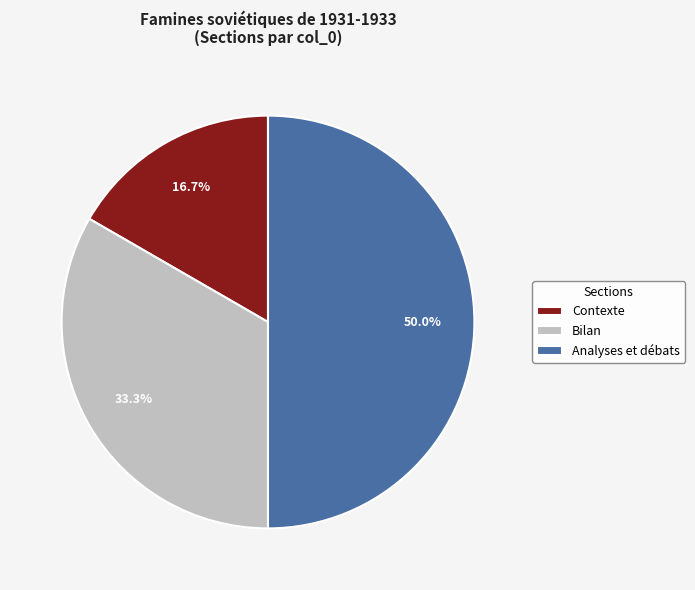

To the nearest percent, what portion does Bilan represent?

33%